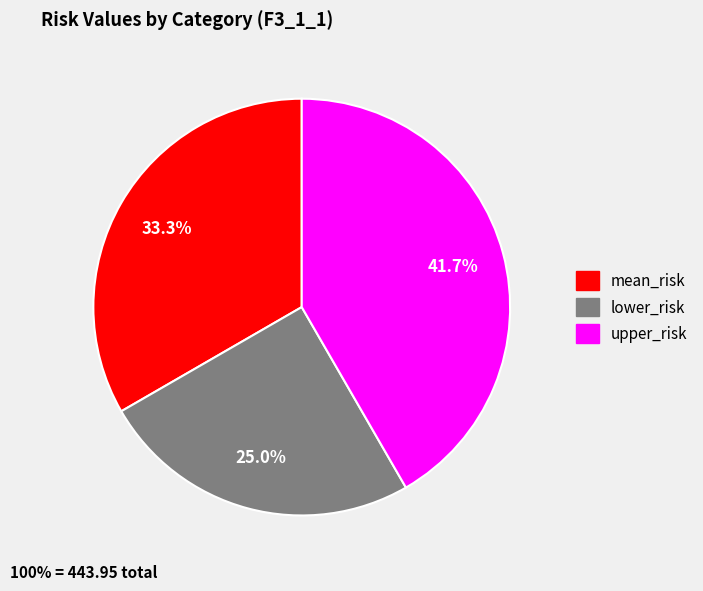

Combined, what portion of the pie is mean_risk and lower_risk?

58.3%